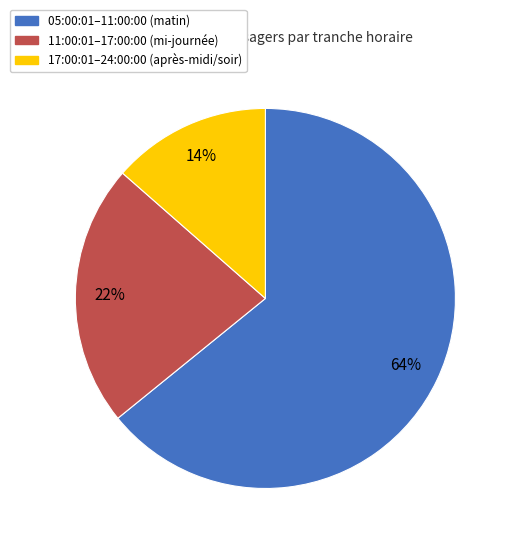

Is there a majority slice in this chart?

Yes